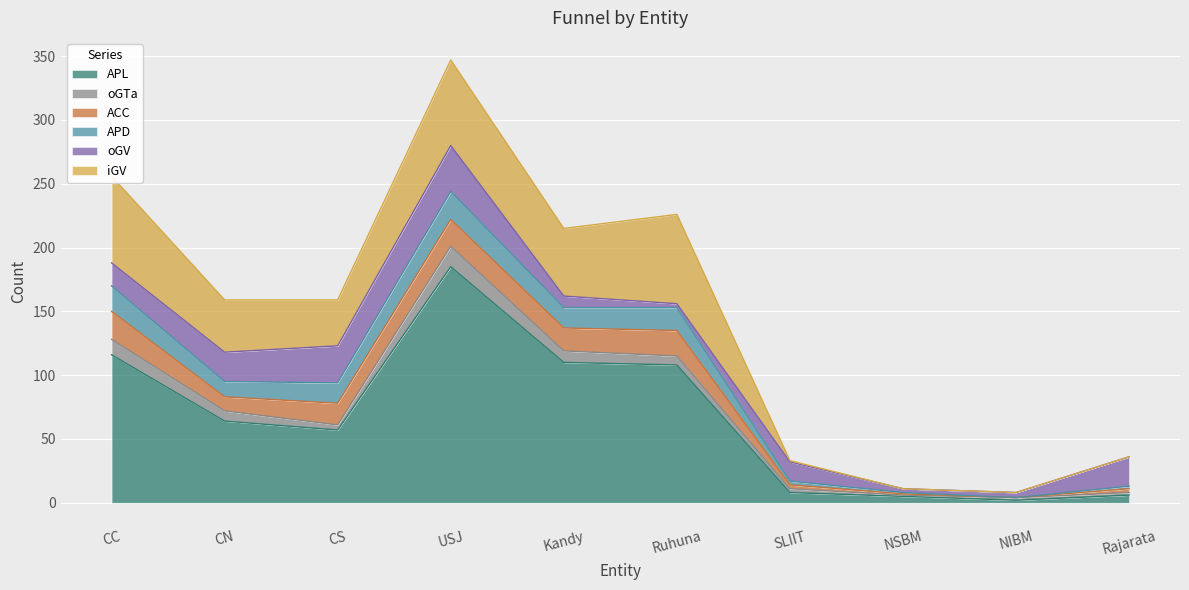

Reading left to right, extract all data points from this chart.

APL: 116	64	57	185	110	108	8	5	2	6
oGTa: 12	8	4	16	9	7	3	1	2	2
ACC: 22	11	17	21	18	20	3	1	0	3
APD: 20	12	16	22	16	18	3	1	0	2
oGV: 18	23	29	36	9	3	15	3	4	23
iGV: 68	41	36	67	53	70	1	0	0	0